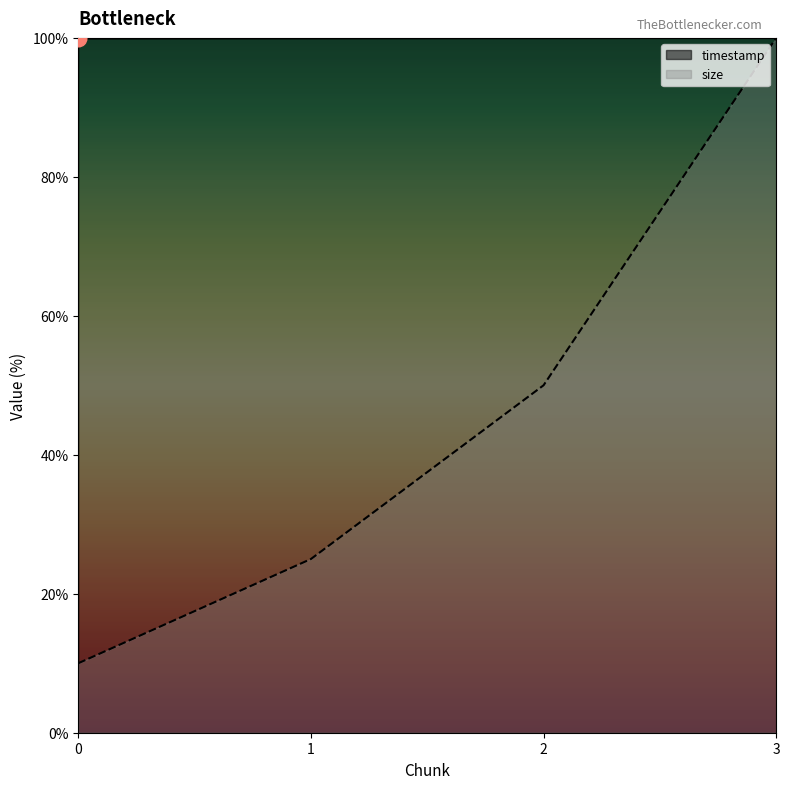

How many timestamp values are between 99 and 100?

4